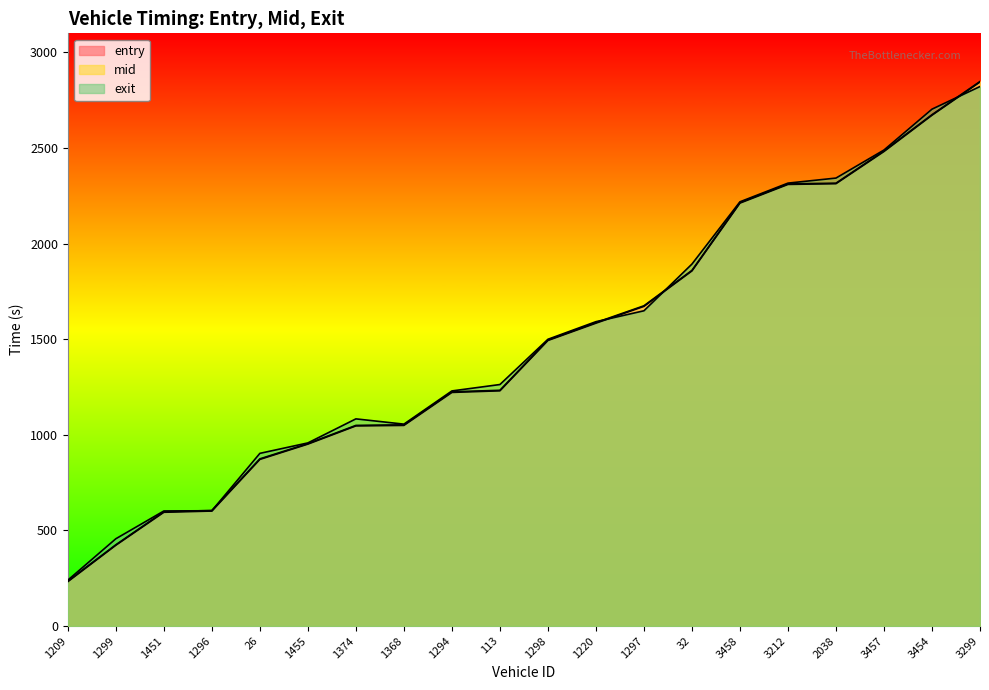

What is the minimum value shown in the chart?

232.2